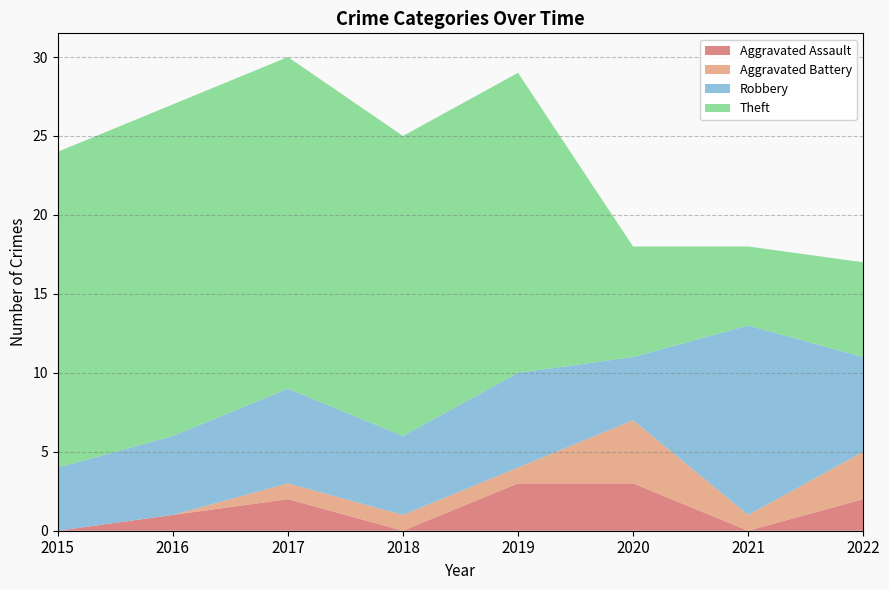

Reading right to left, transcribe all the data shown in this chart.

Aggravated Assault: 2022=2	2021=0	2020=3	2019=3	2018=0	2017=2	2016=1	2015=0
Aggravated Battery: 2022=3	2021=1	2020=4	2019=1	2018=1	2017=1	2016=0	2015=0
Robbery: 2022=6	2021=12	2020=4	2019=6	2018=5	2017=6	2016=5	2015=4
Theft: 2022=6	2021=5	2020=7	2019=19	2018=19	2017=21	2016=21	2015=20